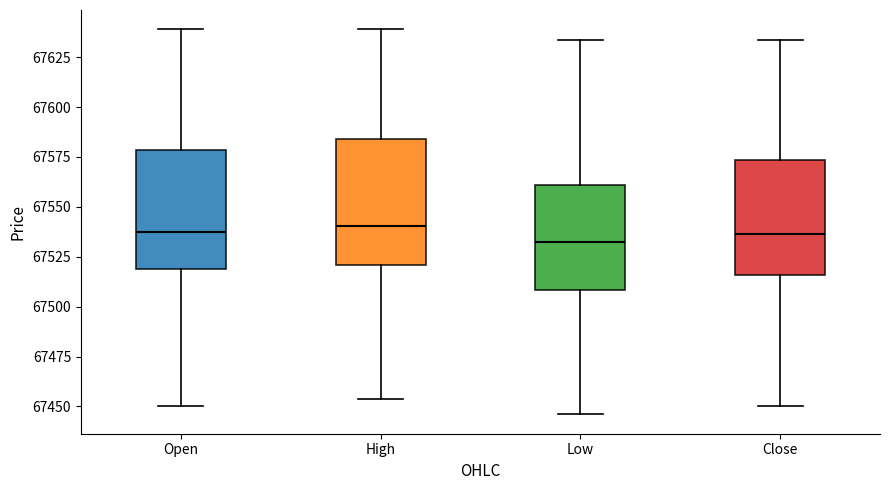

Reading left to right, transcribe this box plot: for each box, give where its median line is, the range the box spans, and where its two whiskers end, as read against the y-axis. The values are not printed on the chart, so give them approximately, as read against the axis.

Open: median 67540, box 67520 to 67580, whiskers 67450 to 67640
High: median 67540, box 67520 to 67585, whiskers 67455 to 67640
Low: median 67535, box 67510 to 67560, whiskers 67445 to 67635
Close: median 67535, box 67515 to 67575, whiskers 67450 to 67635